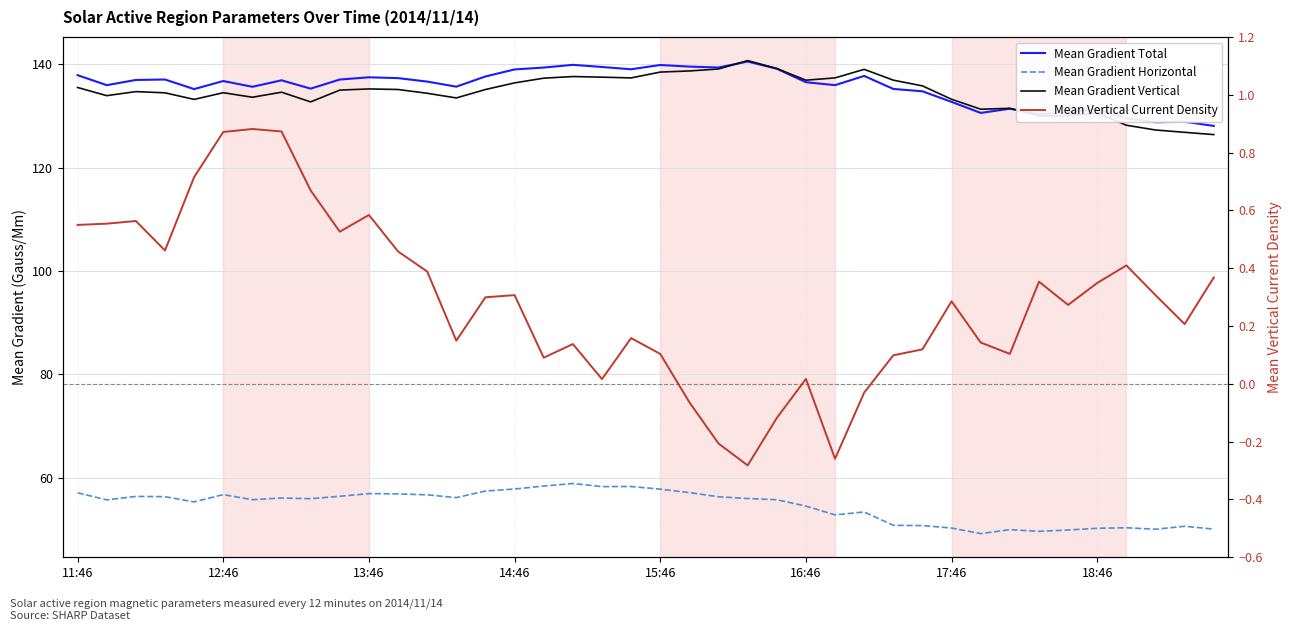

What are all the series names shown in the legend?

Mean Gradient Total, Mean Gradient Horizontal, Mean Gradient Vertical, Mean Vertical Current Density